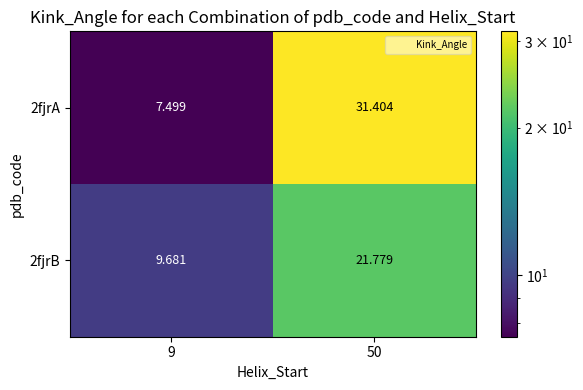

Is the value of 2fjrA at 50 greater than the value of 2fjrB at 9?

Yes